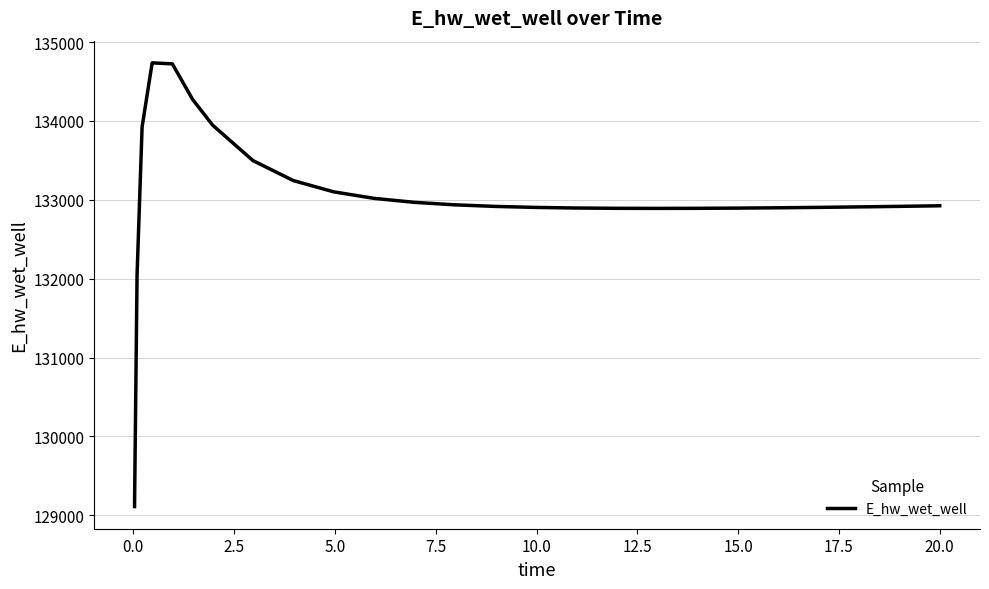

True or false: the data has more than 0 interior local peaks.

True